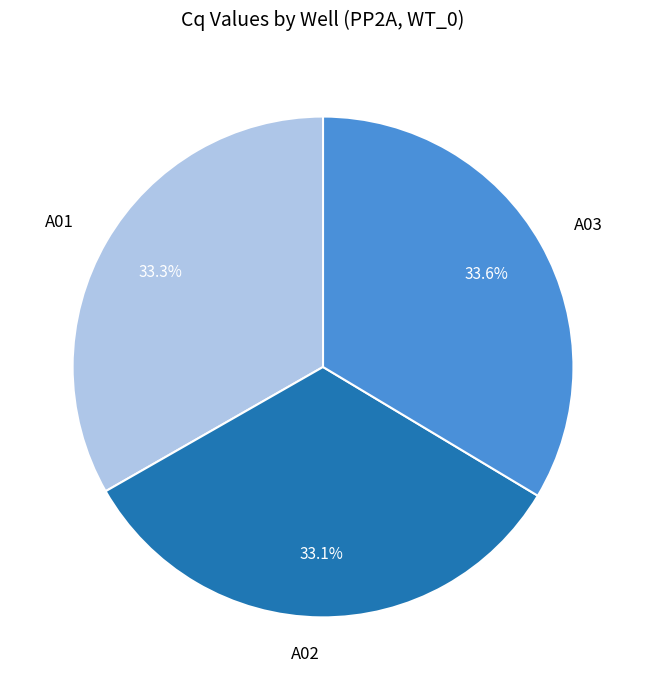

Count the number of slices in the pie.

3